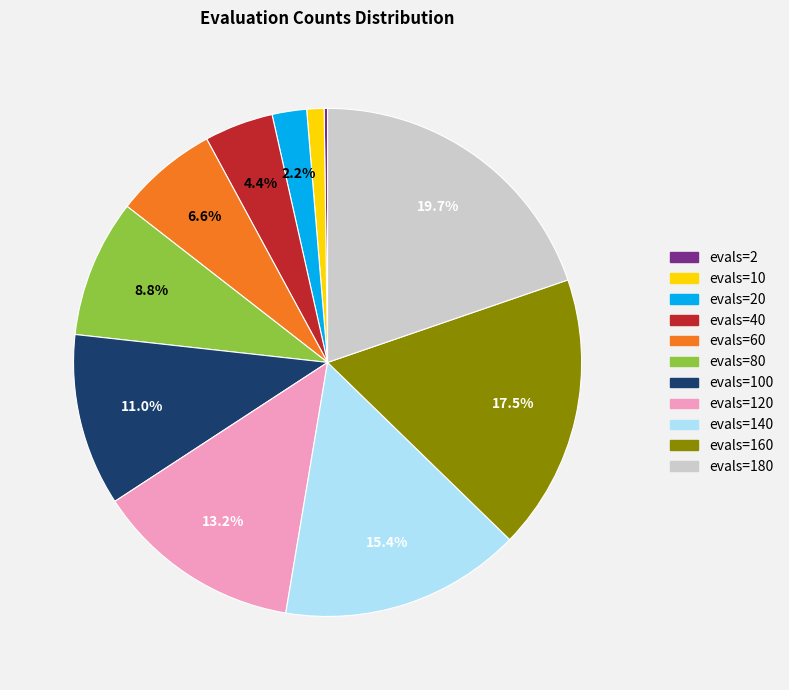

Is there a majority slice in this chart?

No